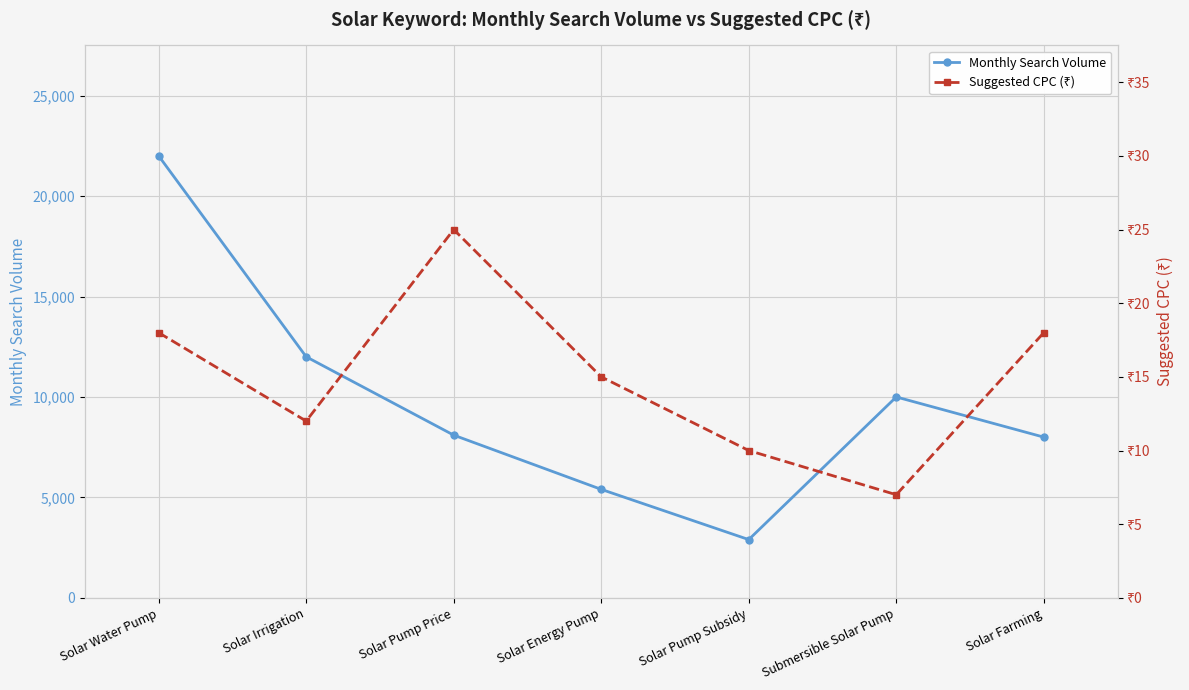

Which series has the widest spread of values?

Monthly Search Volume